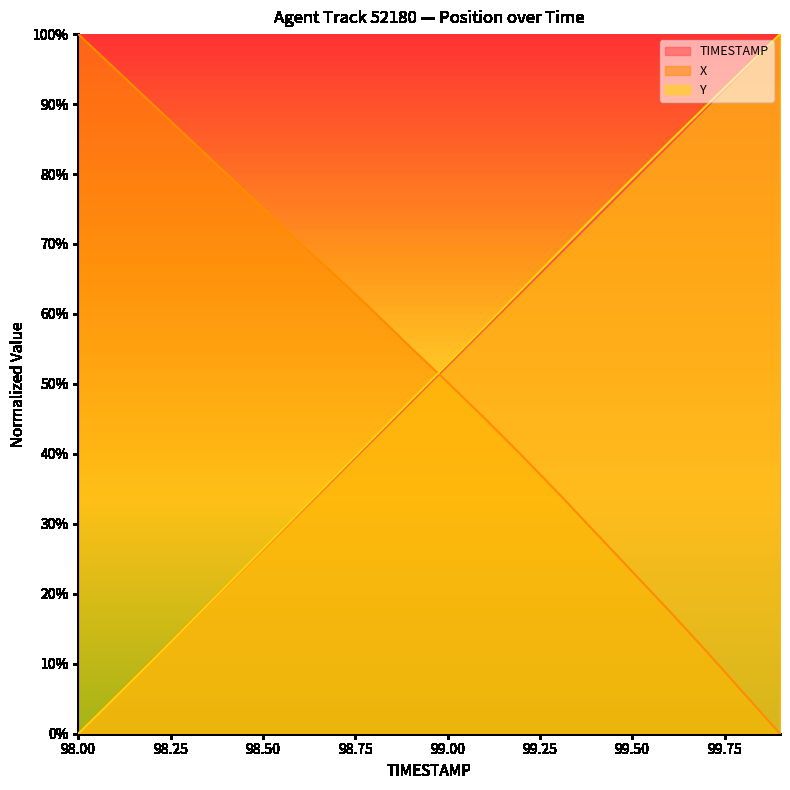

What are all the series names shown in the legend?

TIMESTAMP, X, Y